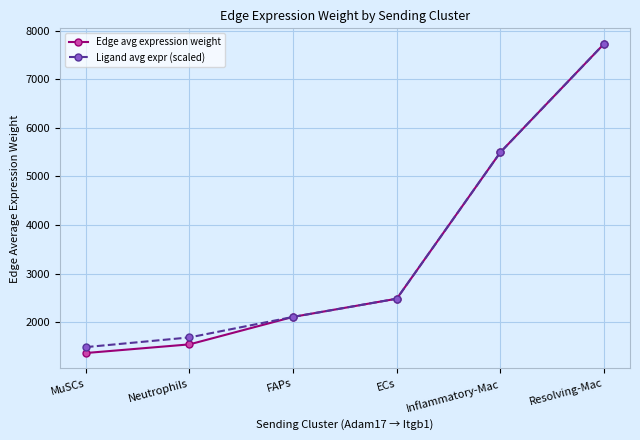

What are all the series names shown in the legend?

Edge avg expression weight, Ligand avg expr (scaled)